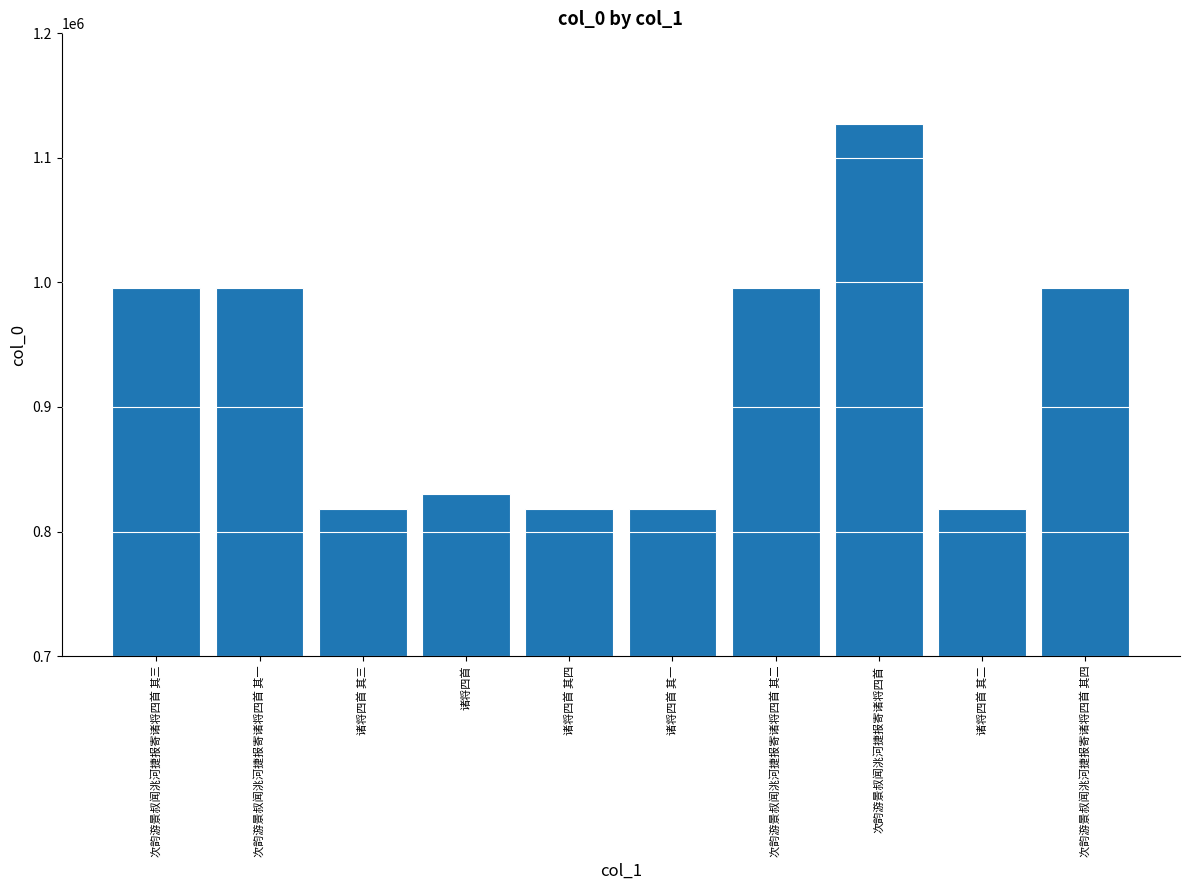

How many bars are there in total?

10